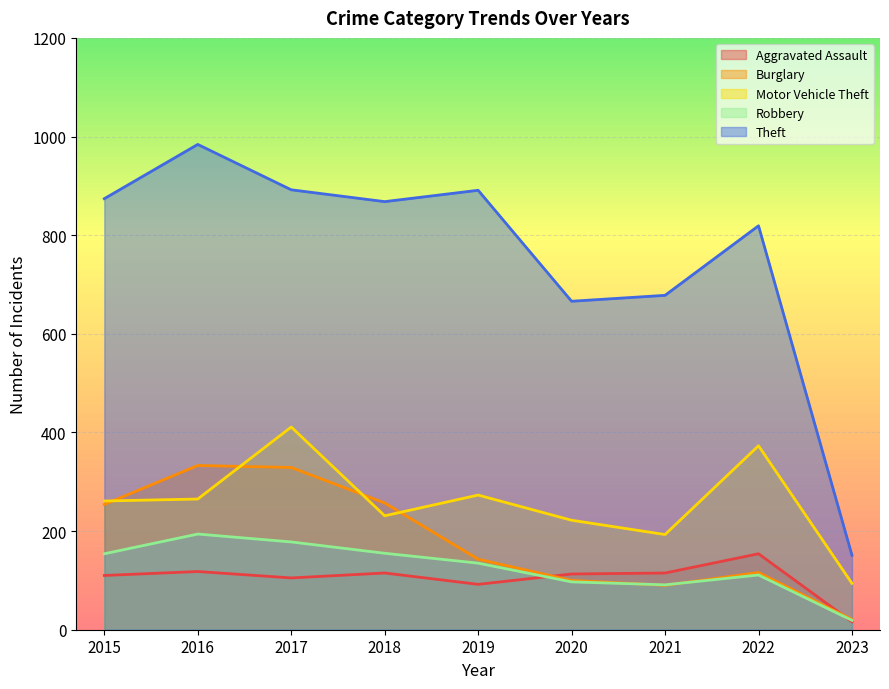

List the labels in order of Robbery value, smallest first.

2023, 2021, 2020, 2022, 2019, 2015, 2018, 2017, 2016